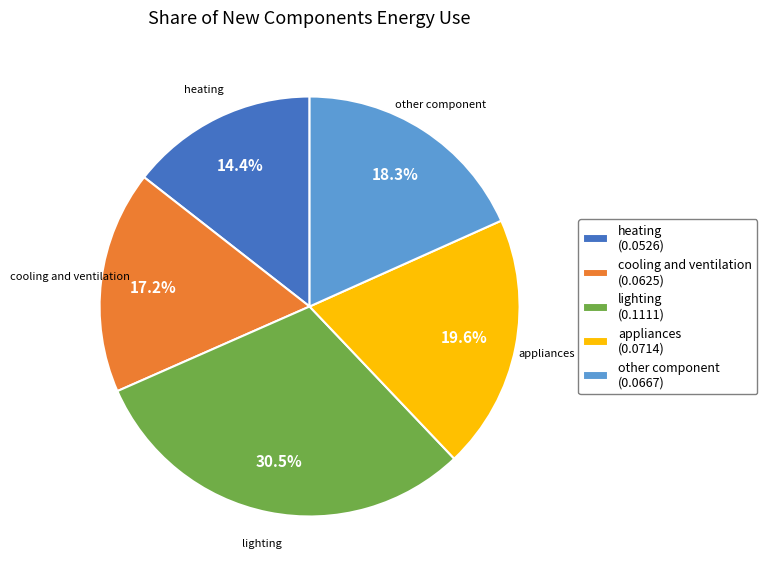

Count the number of slices in the pie.

5